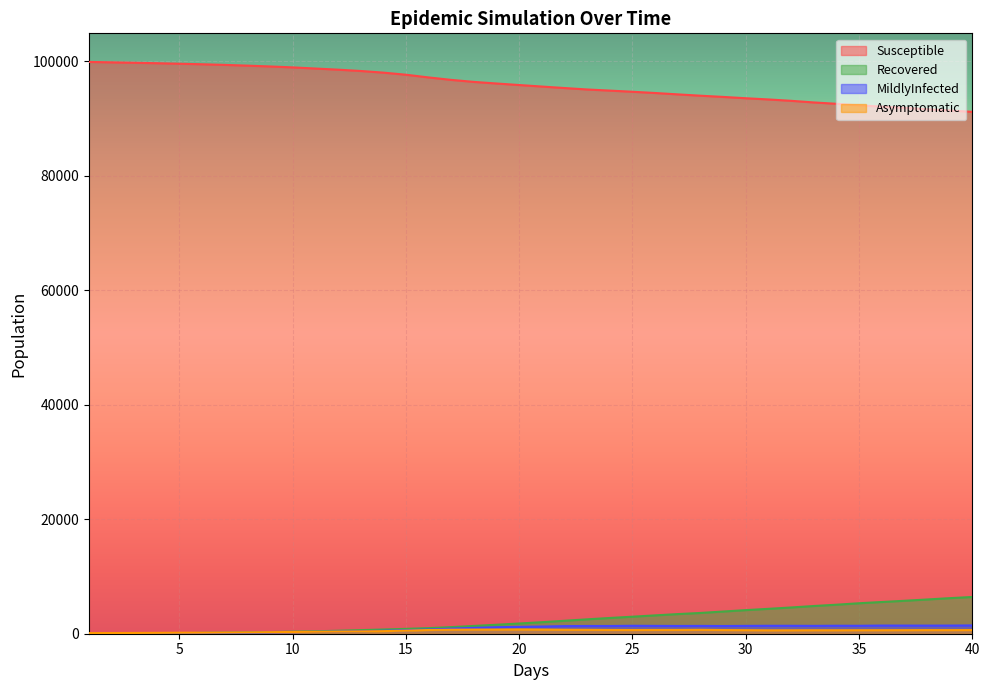

What value does the Susceptible series have at 35?

92257